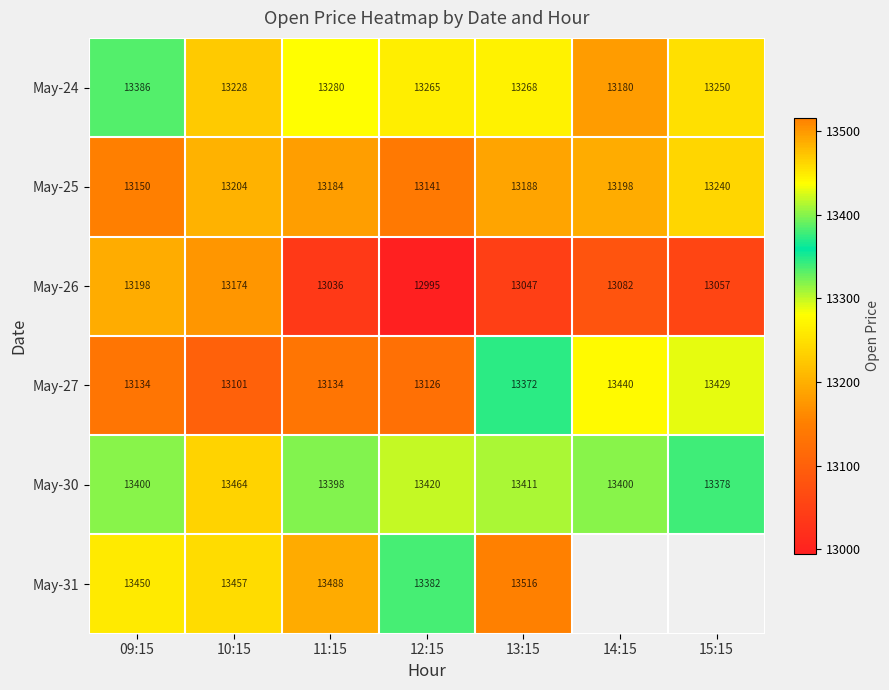

What value does the May-27 series have at 14:15?

13440.0